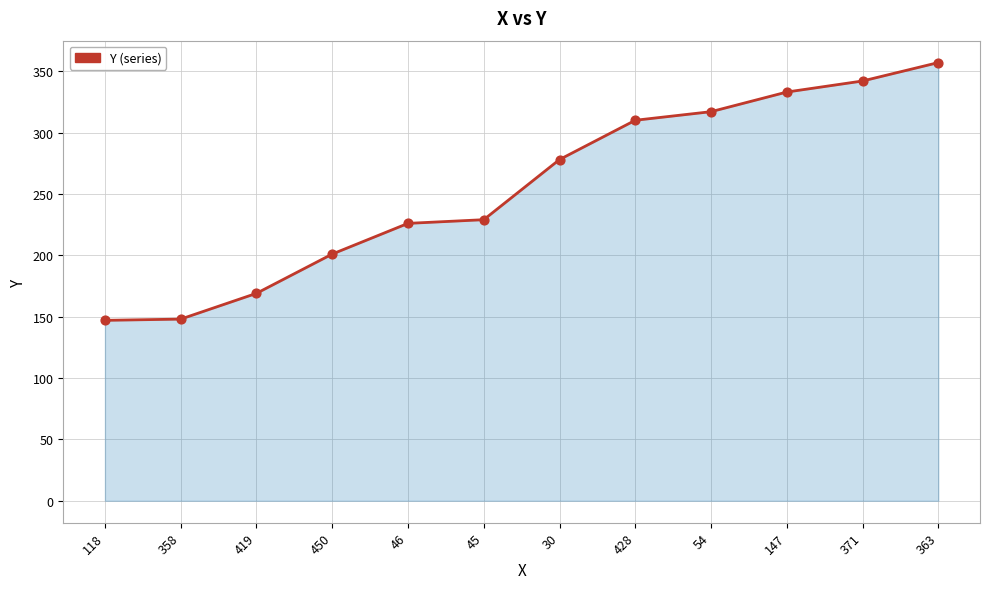

Approximately how many times larger is the value at 358 compared to 428?

0.5